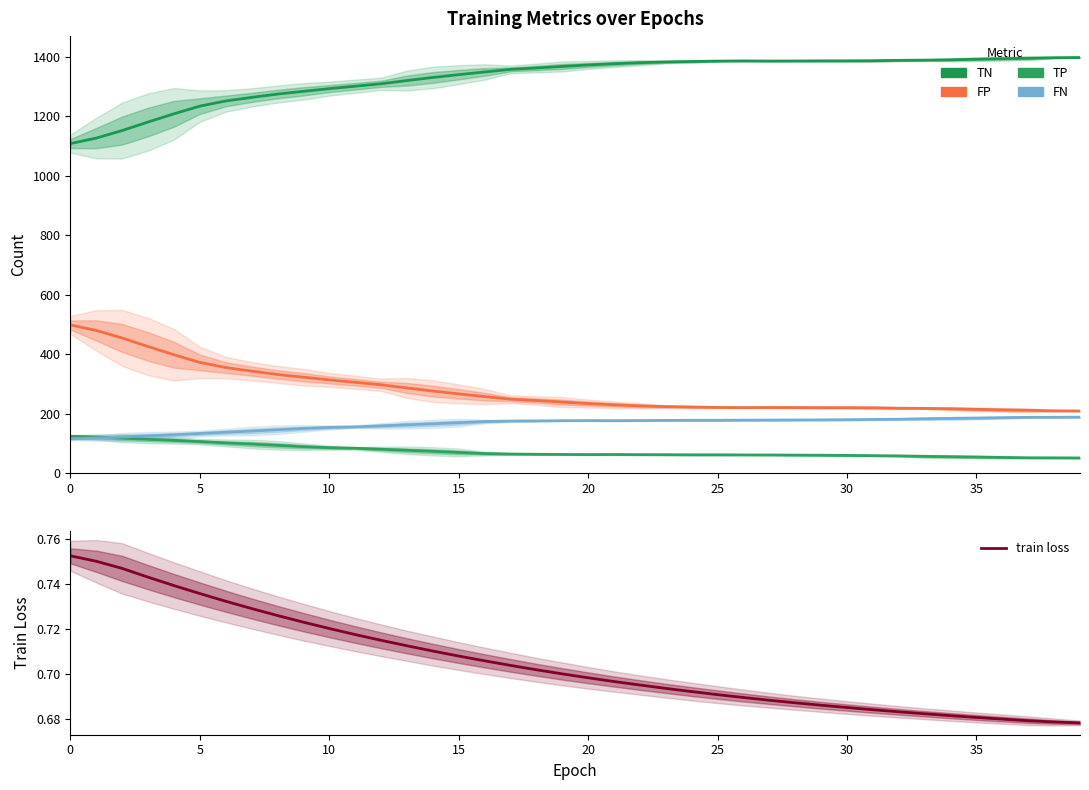

What is the label of the 22nd point from the left?

21